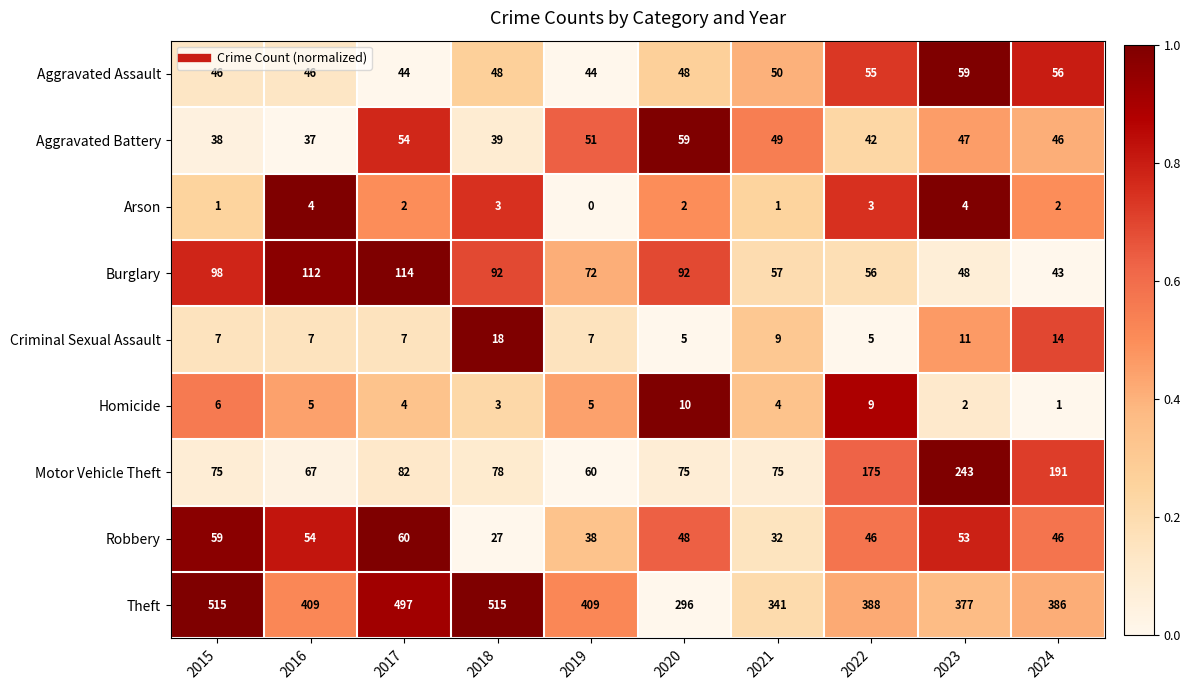

At 2015, list the series in order from largest to smallest.

Theft, Burglary, Motor Vehicle Theft, Robbery, Aggravated Assault, Aggravated Battery, Criminal Sexual Assault, Homicide, Arson